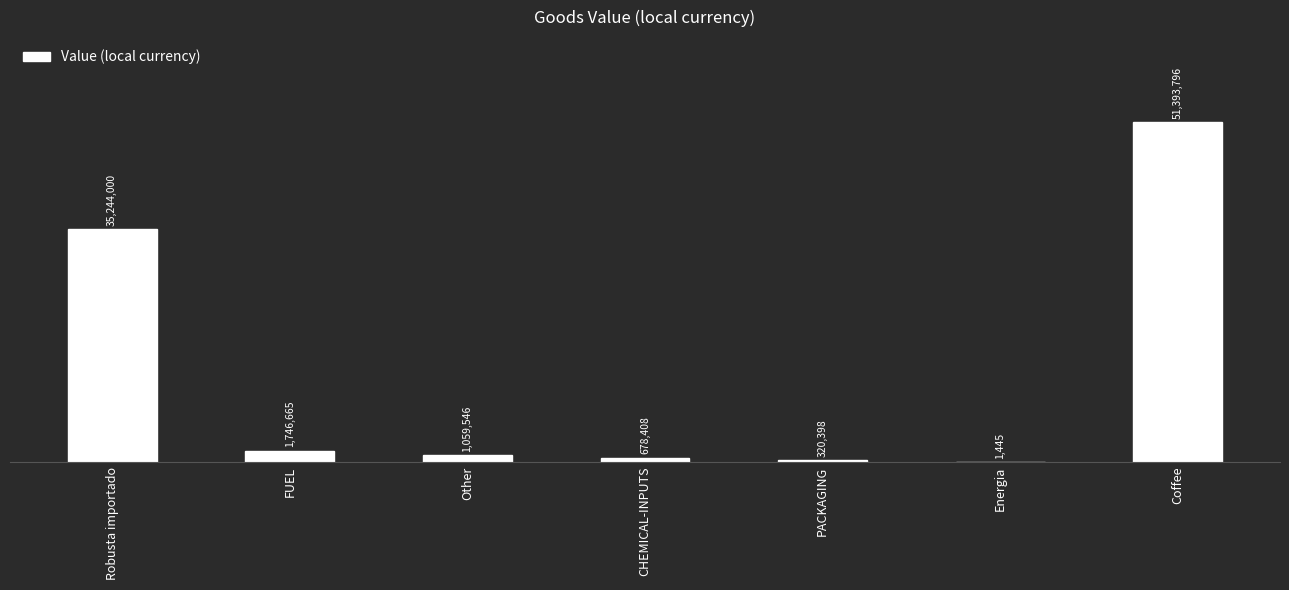

At which category does the chart reach its minimum across all series?

Energia